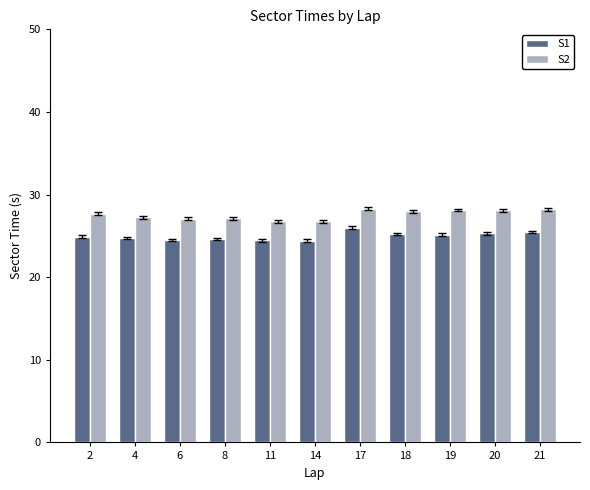

What is the spread (max minus min) of values at 2?

2.8